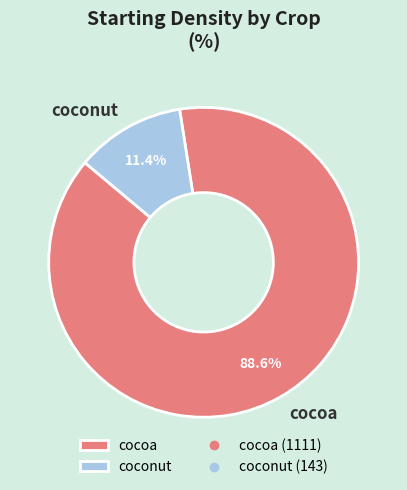

Which slice is the smallest?

coconut